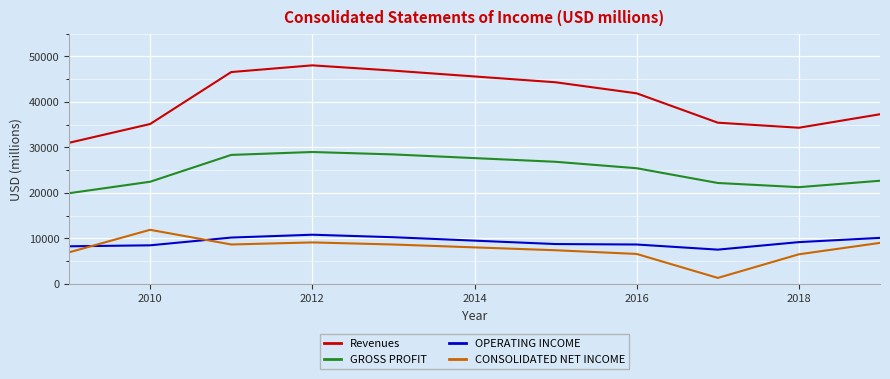

Is this an area chart (filled region under the line)?

No